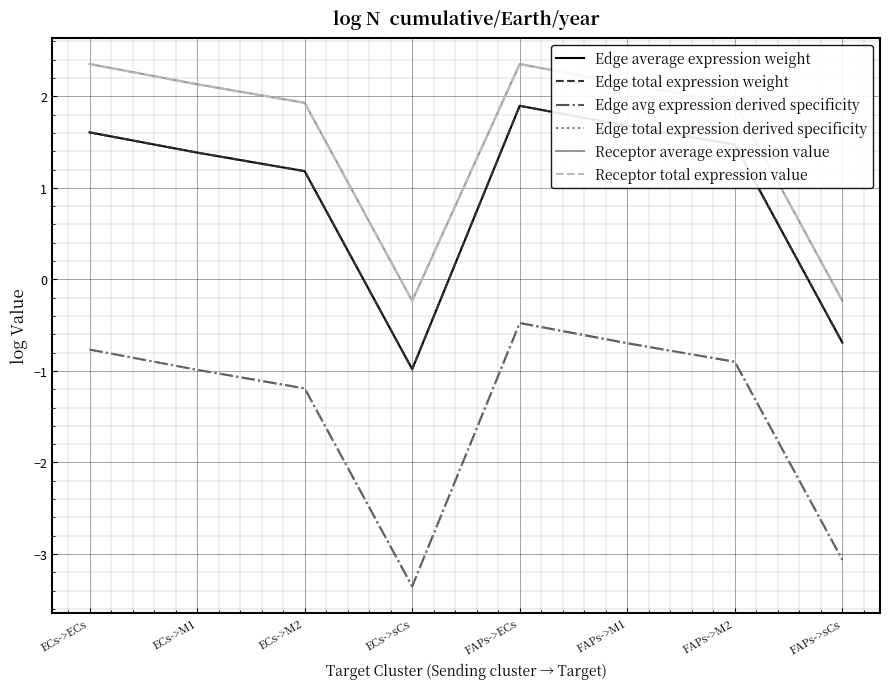

The Edge total expression derived specificity series shows -0.8 at FAPs->ECs. True or false?

False